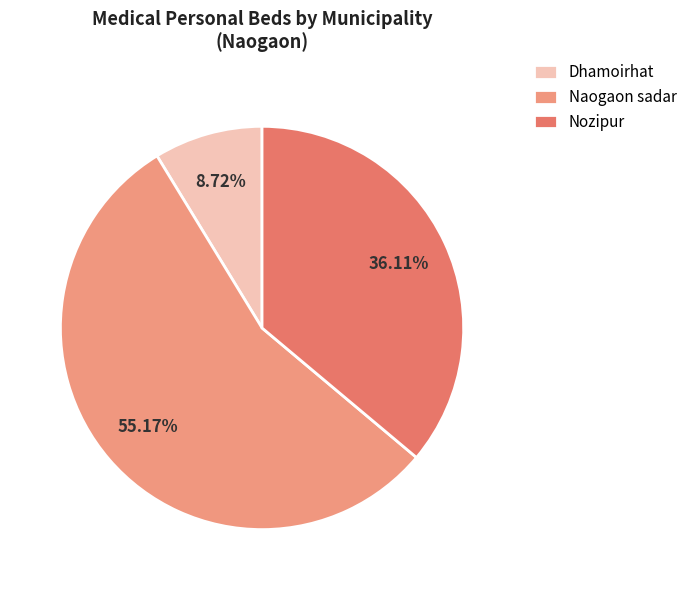

To the nearest percent, what is the average slice percentage?

33%